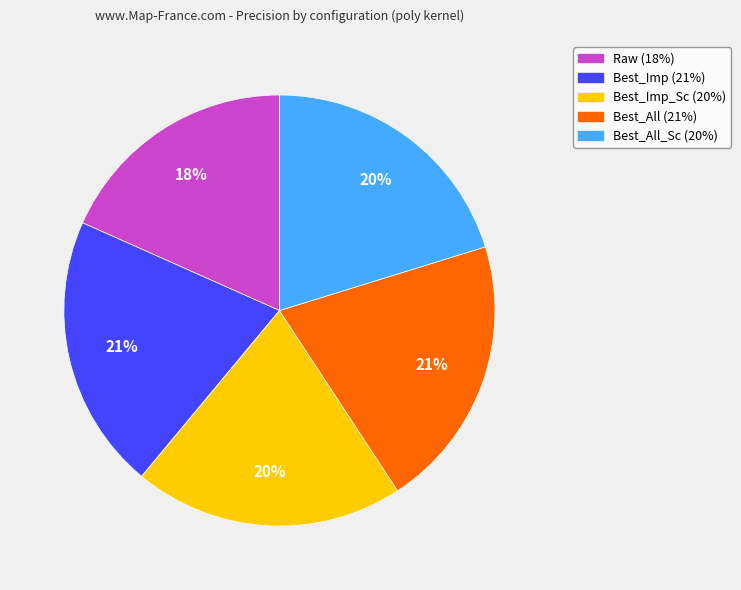

To the nearest percent, what is the average slice percentage?

20%